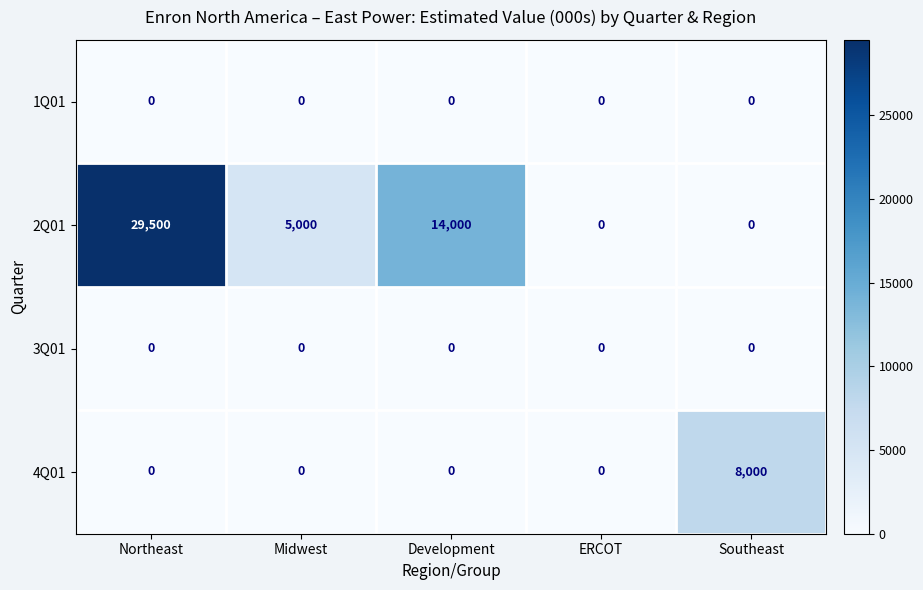

True or false: 2Q01 has a value of 29500 at Northeast.

True